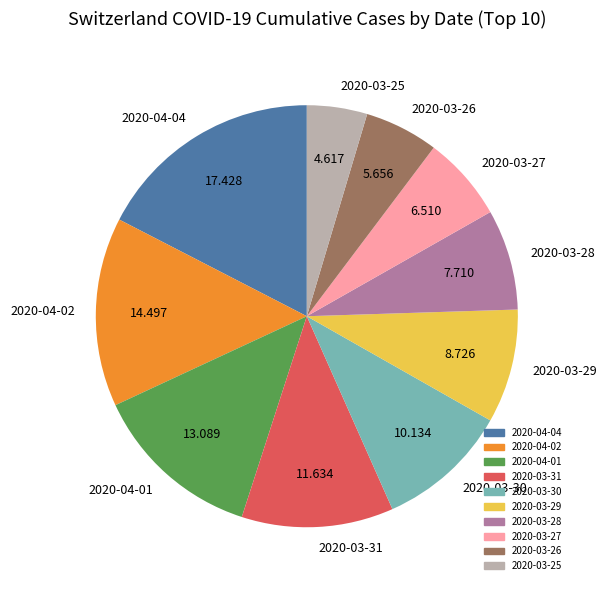

How many slices are in this pie chart?

10